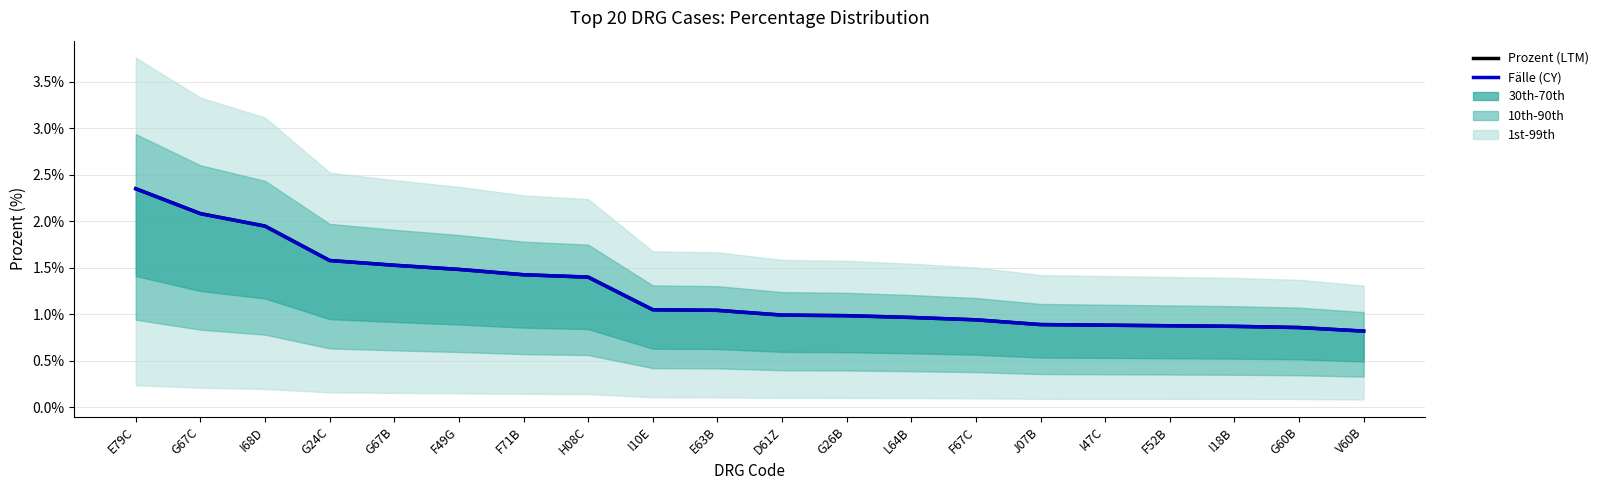

Is this an area chart (filled region under the line)?

No